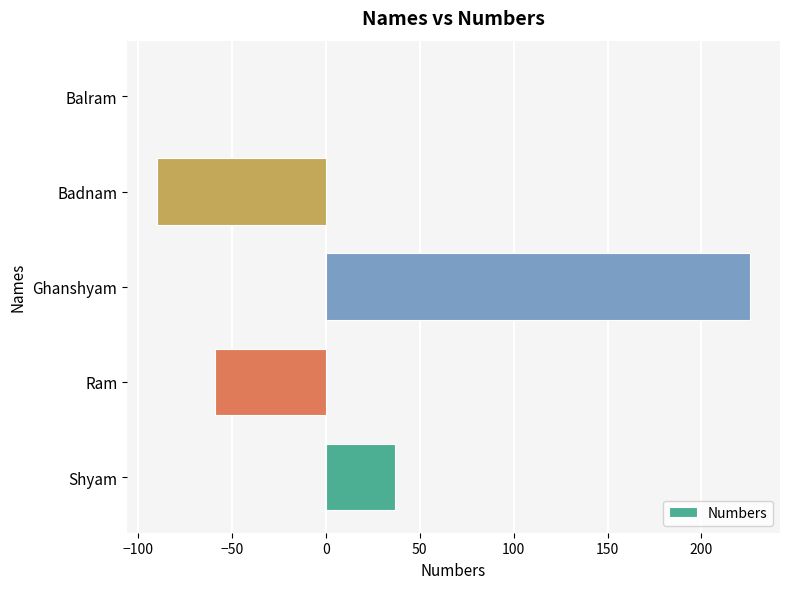

Reading bottom to top, extract all data points from this chart.

Shyam=37	Ram=-59	Ghanshyam=226	Badnam=-90	Balram=0